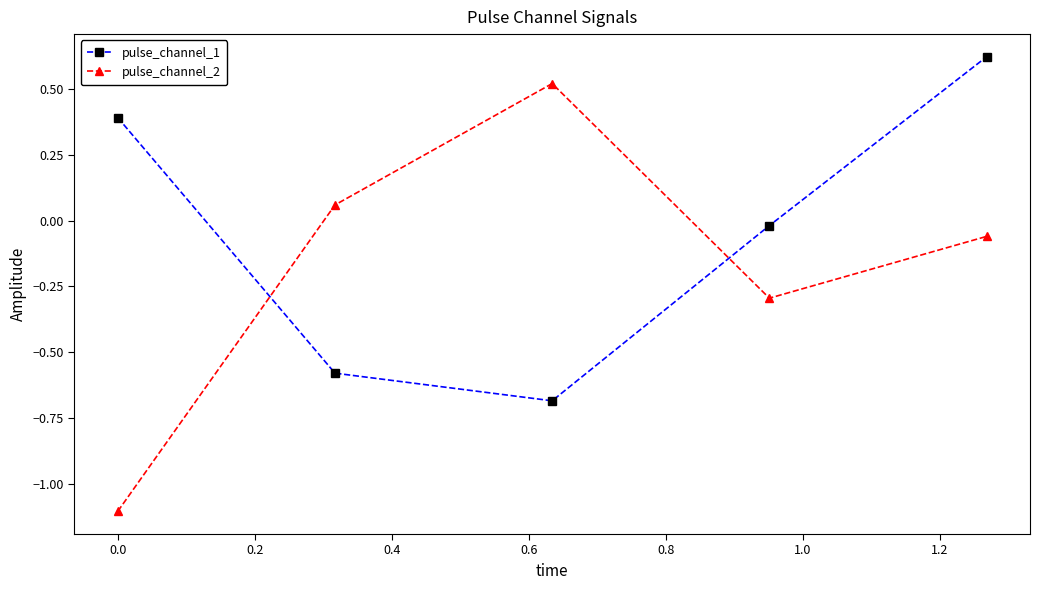

What is the smallest value displayed?

-1.1